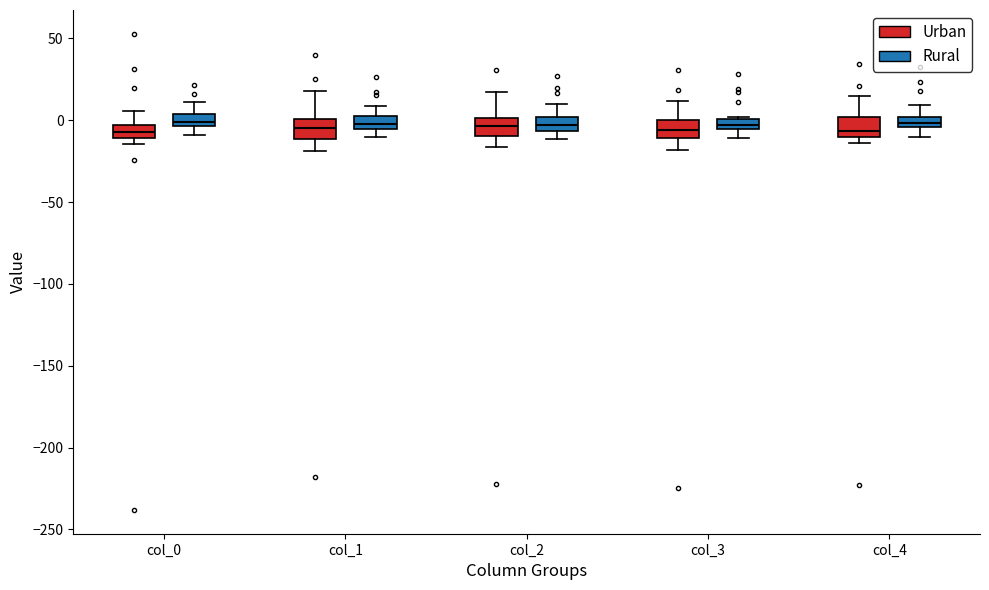

Where does the median line of the box for col_1 (Urban) sit on the y-axis? The values are not printed on the chart, so give them approximately, as read against the axis.

-5